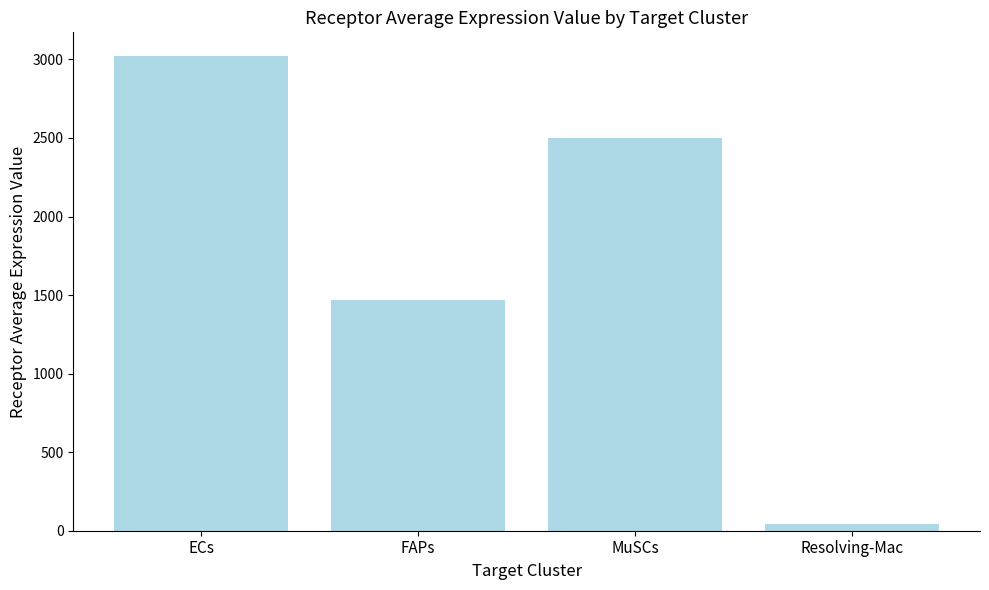

What is the label of the 2nd bar from the right?

MuSCs